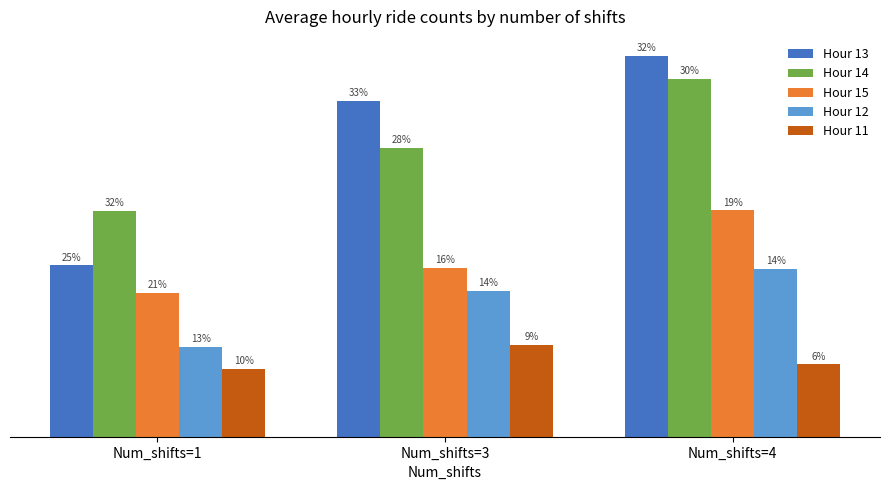

What is the spread (max minus min) of values at Num_shifts=3?

44.8